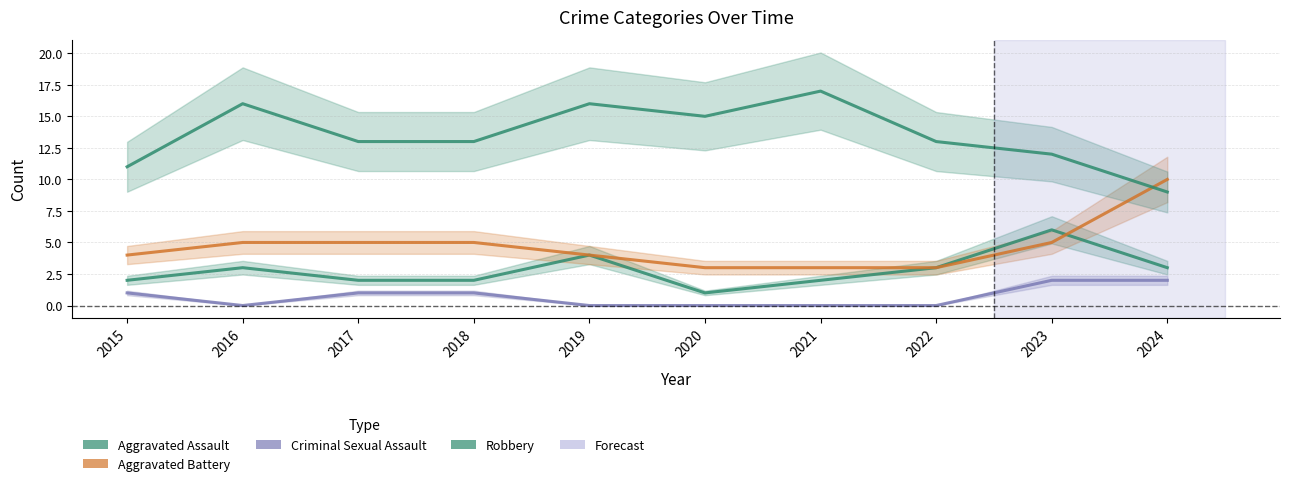

Where is Aggravated Assault nearest to the value 3?

2016